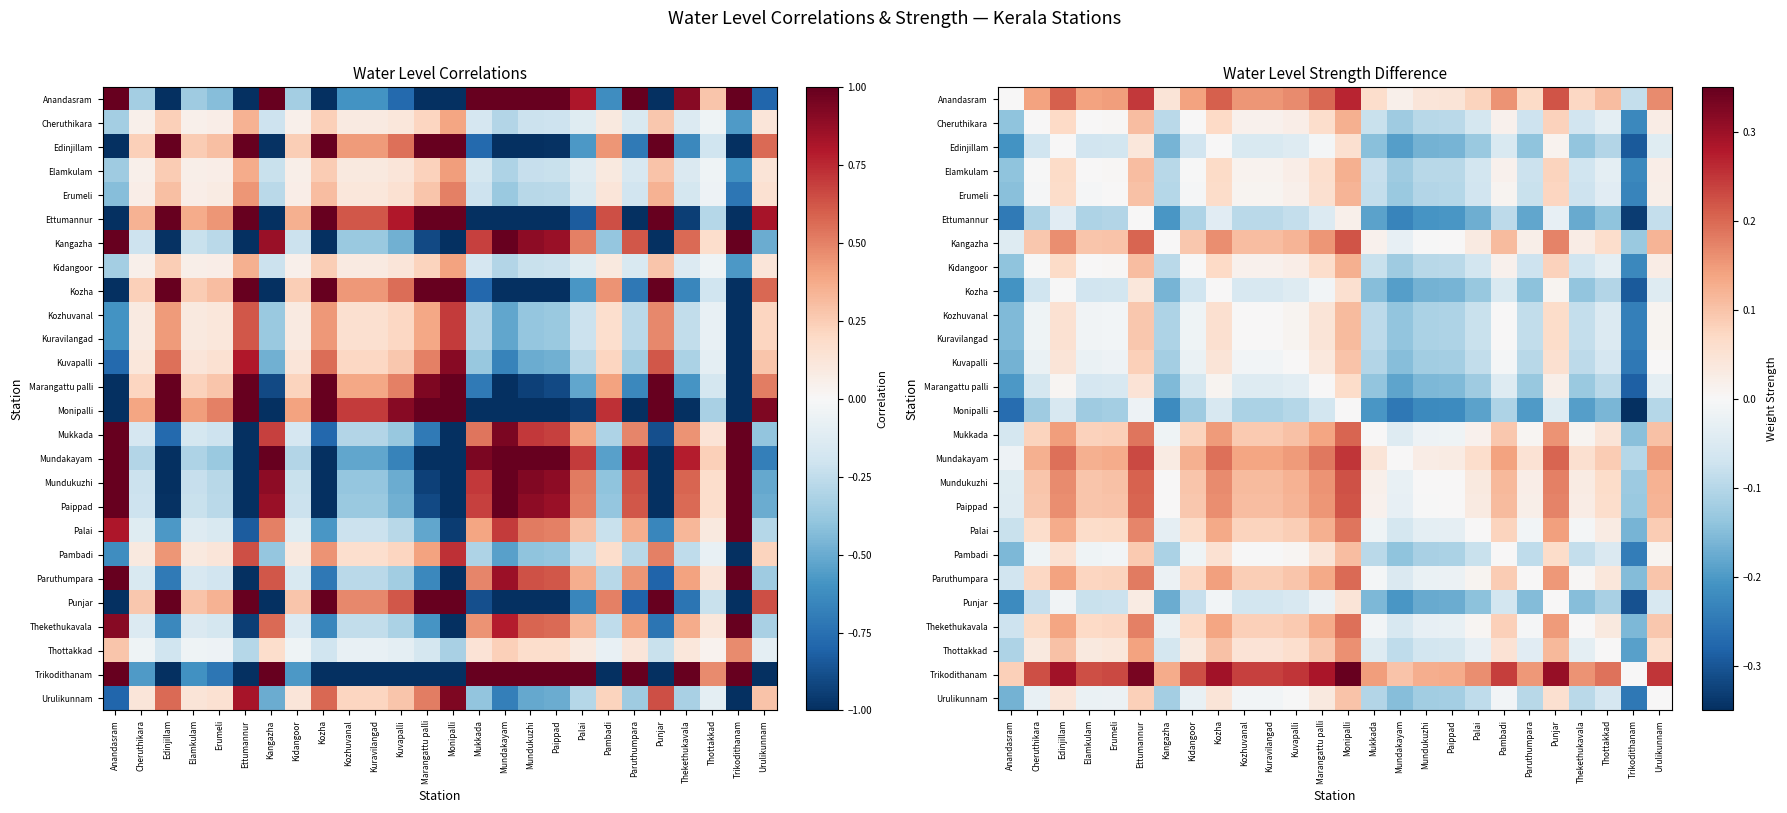

Count the number of categories in the chart.

26